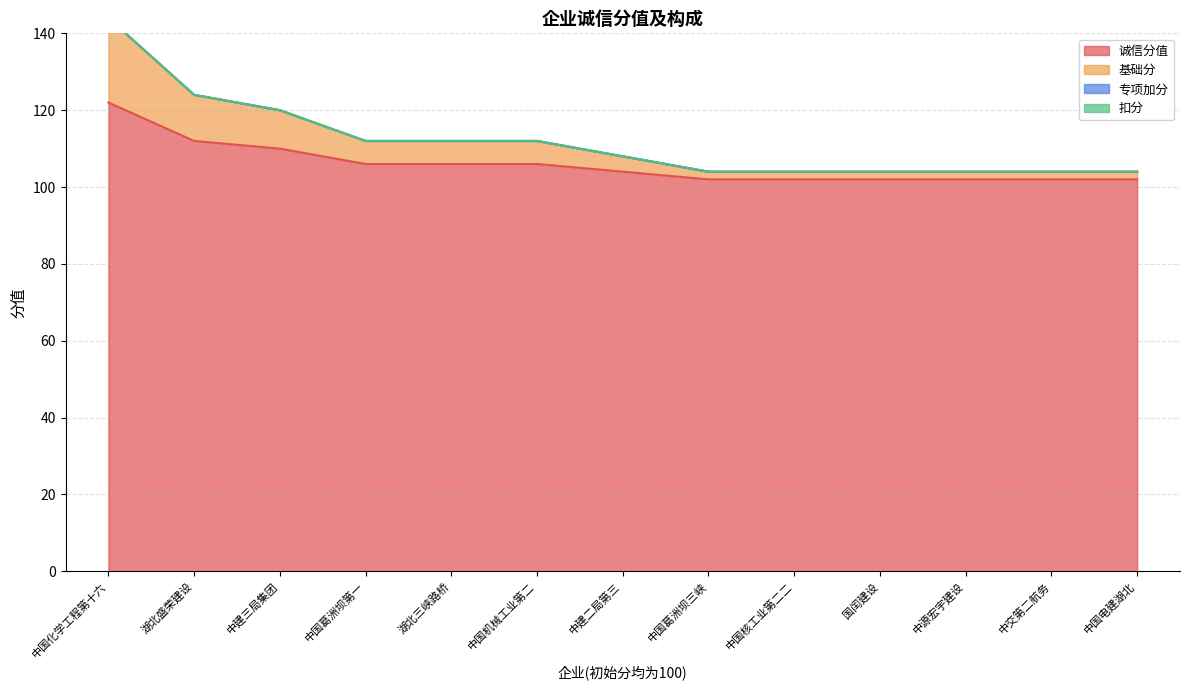

The 诚信分值 series shows 54 at 中源宏宇建设. True or false?

False